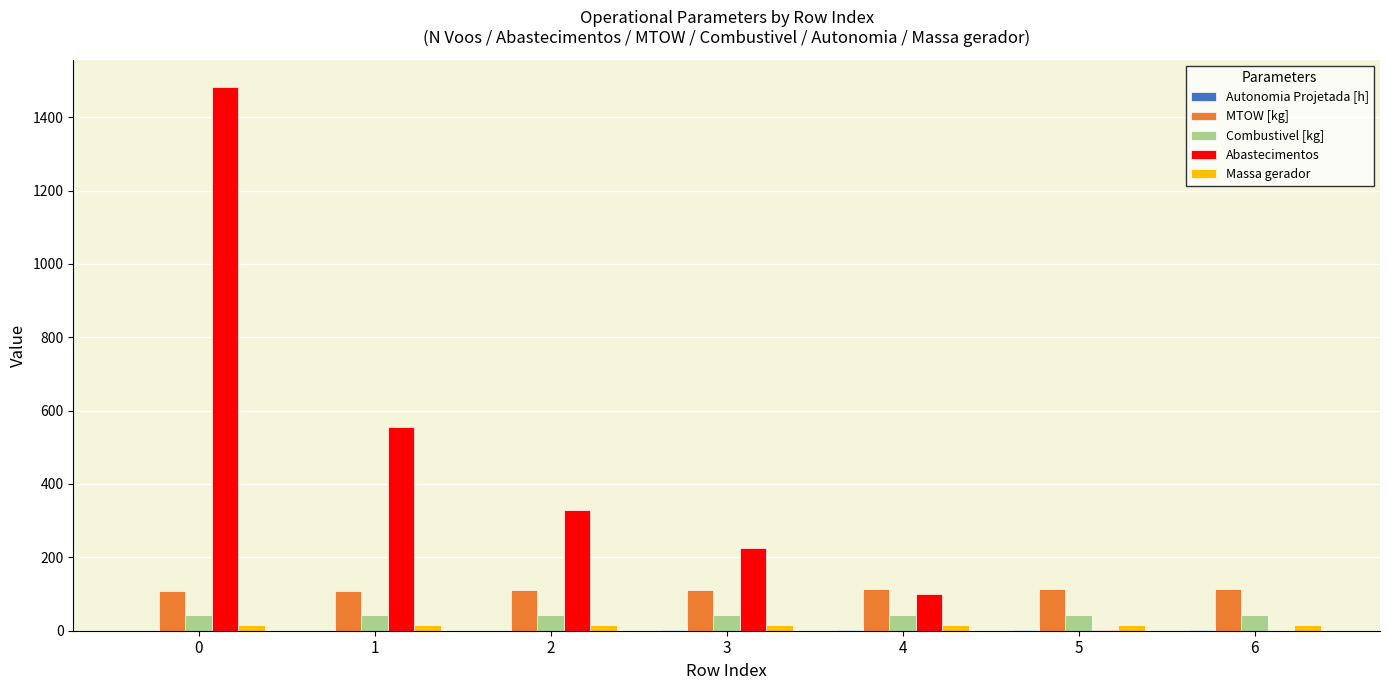

Are the bars horizontal?

No